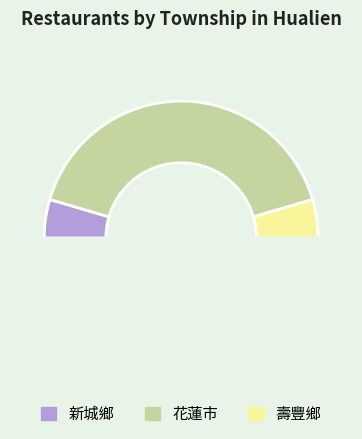

How many slices are in this pie chart?

4